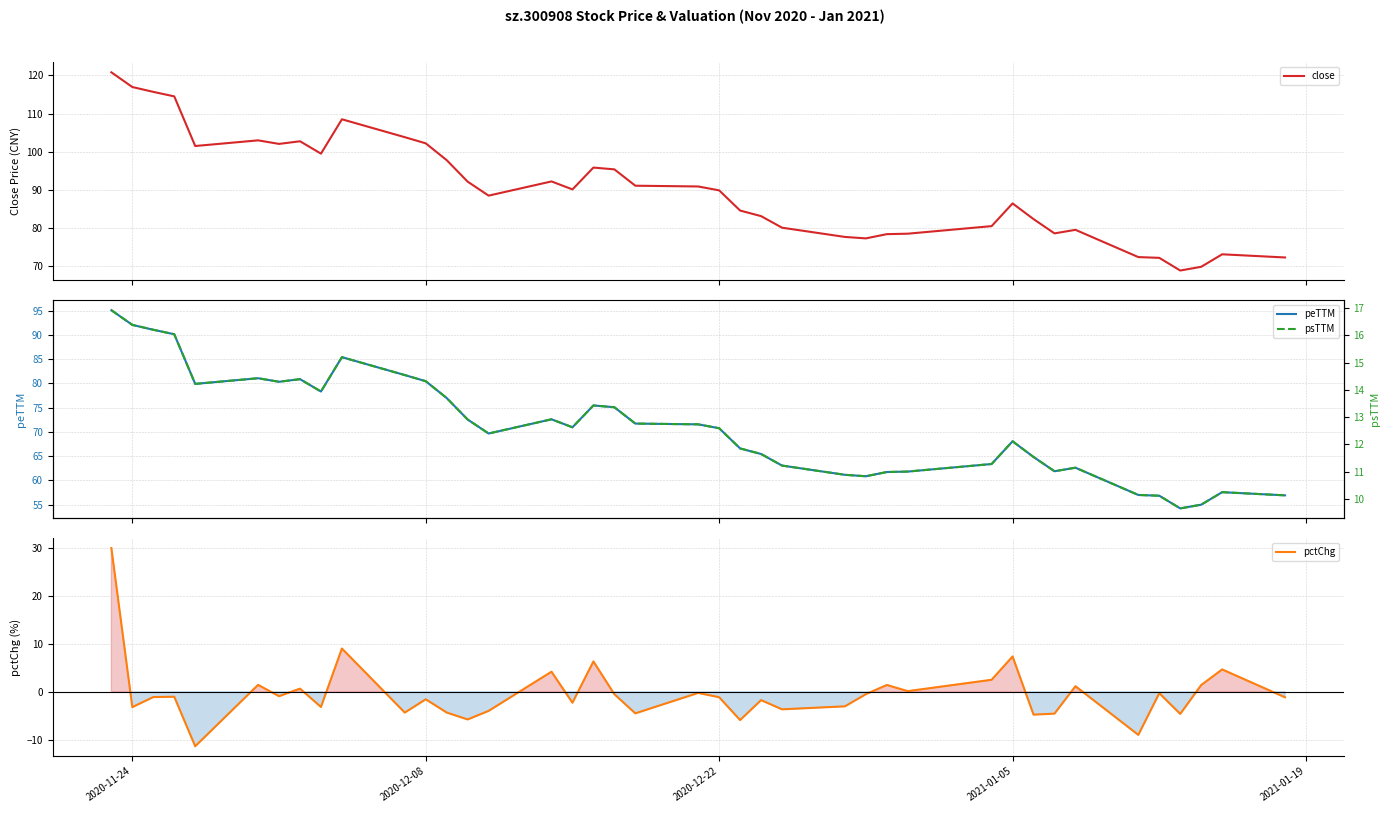

True or false: psTTM and peTTM intersect in this chart.

False